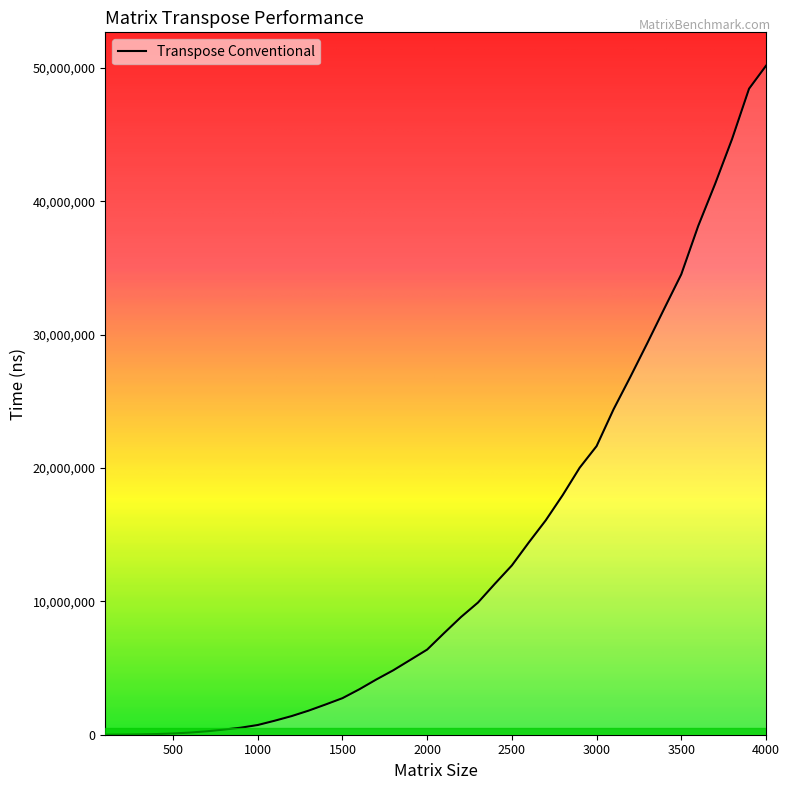

What is the maximum value shown in the chart?

50170887